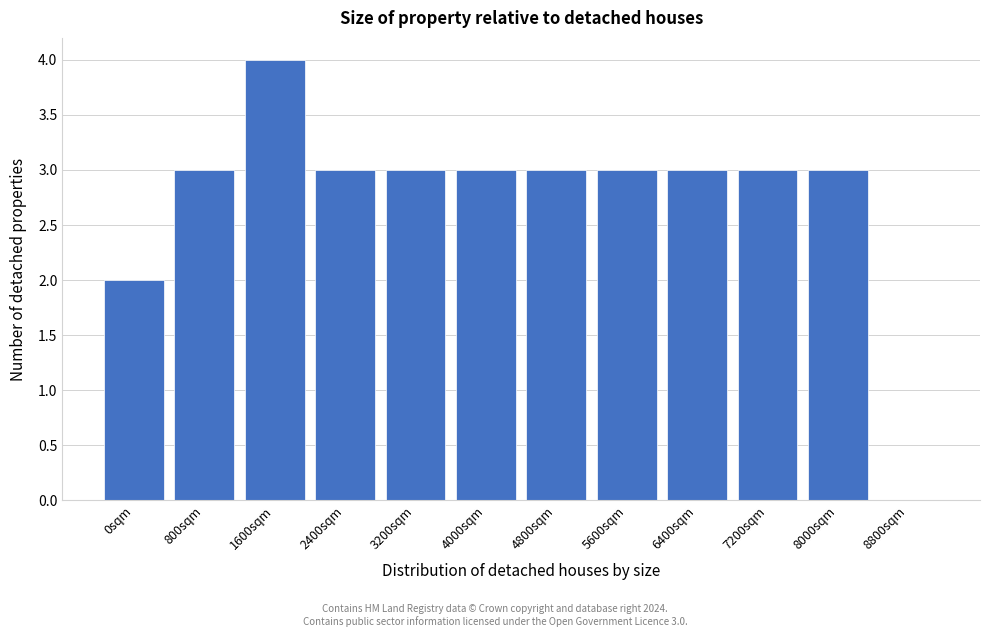

Reading left to right, transcribe all the data shown in this chart.

0sqm=2	800sqm=3	1600sqm=4	2400sqm=3	3200sqm=3	4000sqm=3	4800sqm=3	5600sqm=3	6400sqm=3	7200sqm=3	8000sqm=3	8800sqm=0